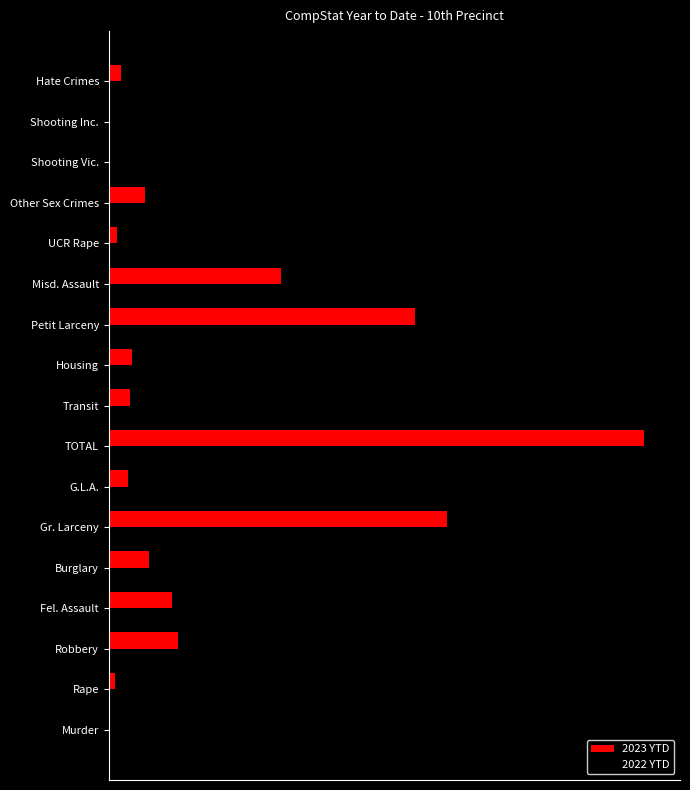

What are all the series names shown in the legend?

2023 YTD, 2022 YTD